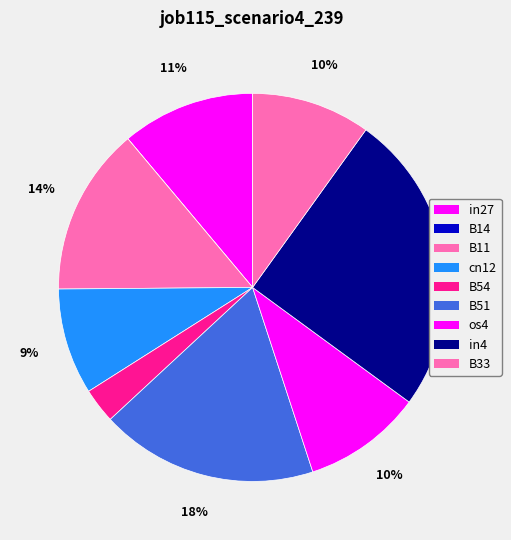

What percentage is the B51 slice, to the nearest percent?

18%